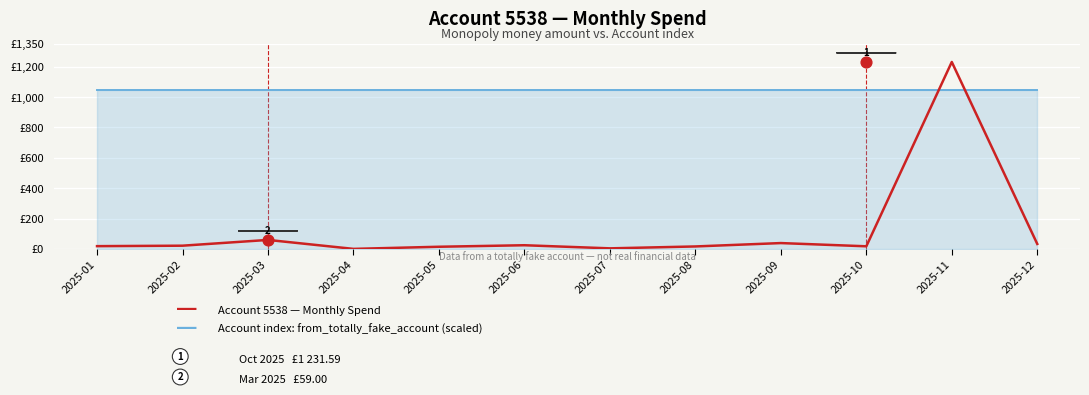

What are all the series names shown in the legend?

Account 5538 — Monthly Spend (monopoly_money_amount), Account index: from_totally_fake_account (scaled)